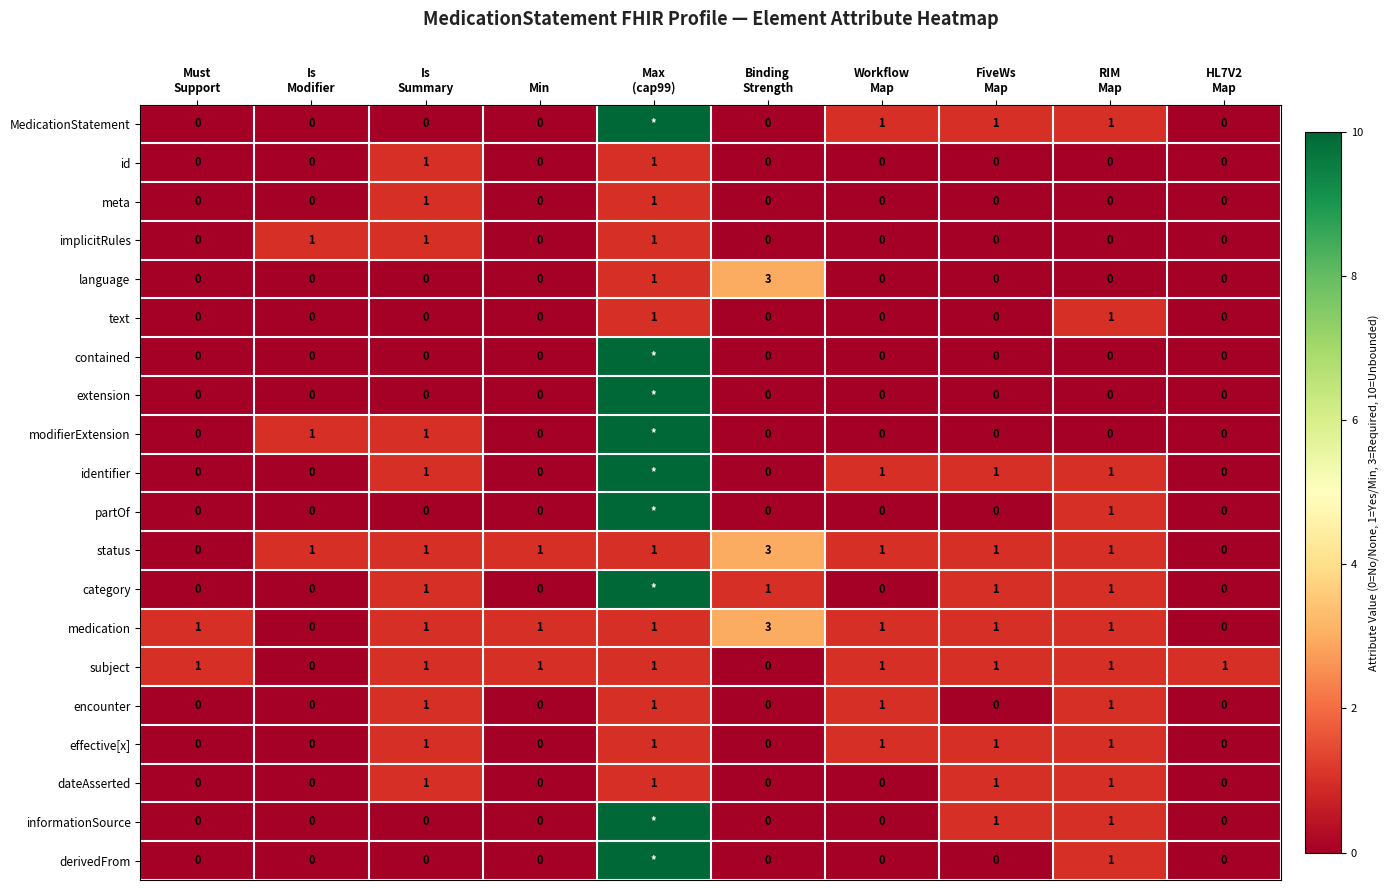

Which has a higher value, Workflow
Map or Max
(cap99)?

Max
(cap99)